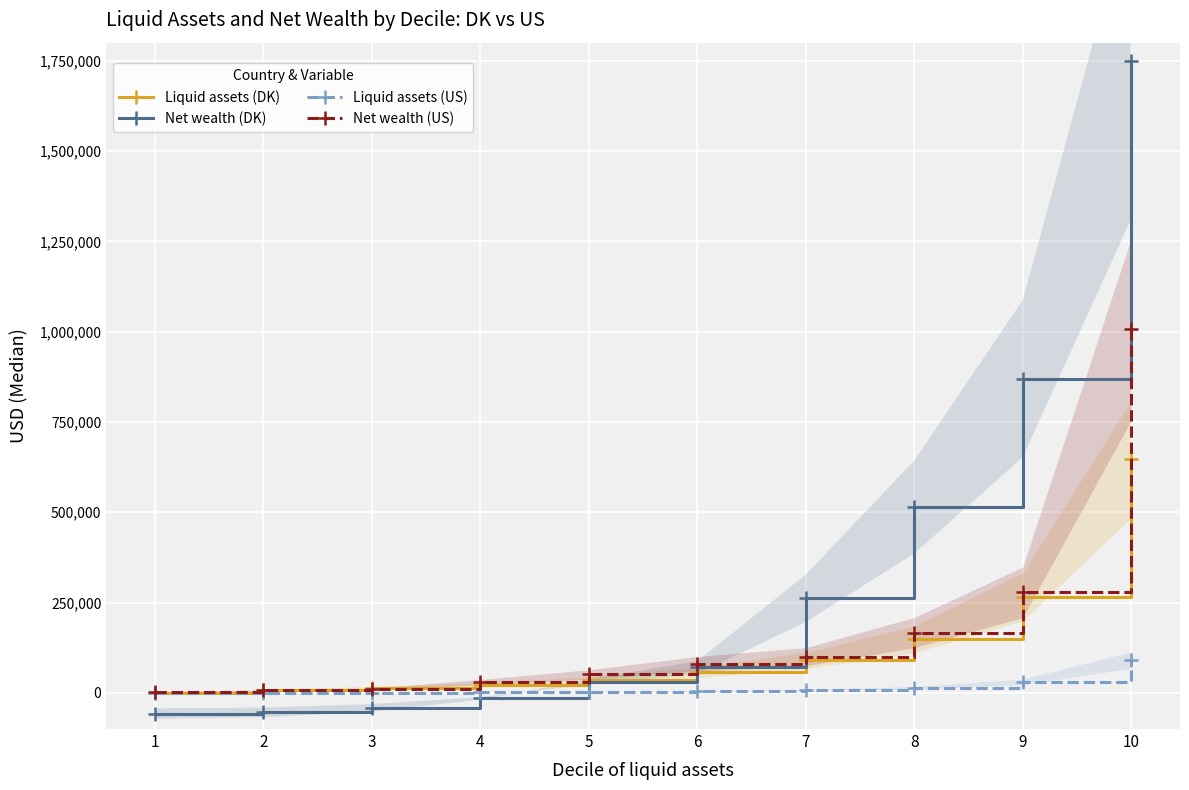

What is the difference between the second highest and minimum values in the Liquid assets (DK) series?

265647.4